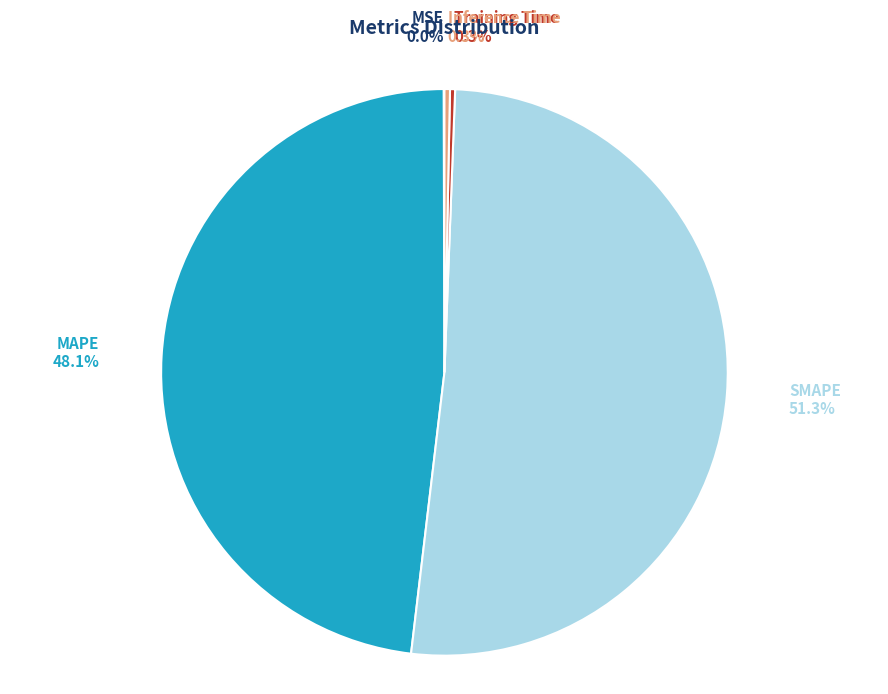

To the nearest percent, what is the difference between the largest and smallest slice percentages?

51%